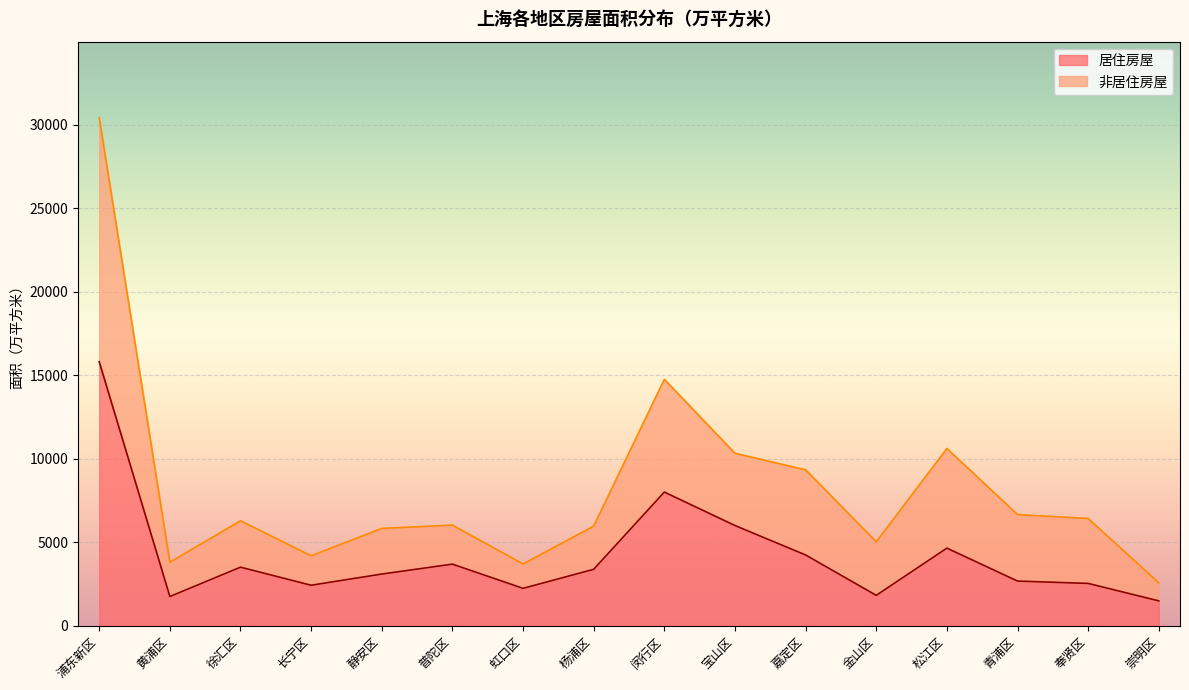

True or false: 居住房屋 and 非居住房屋 intersect in this chart.

False